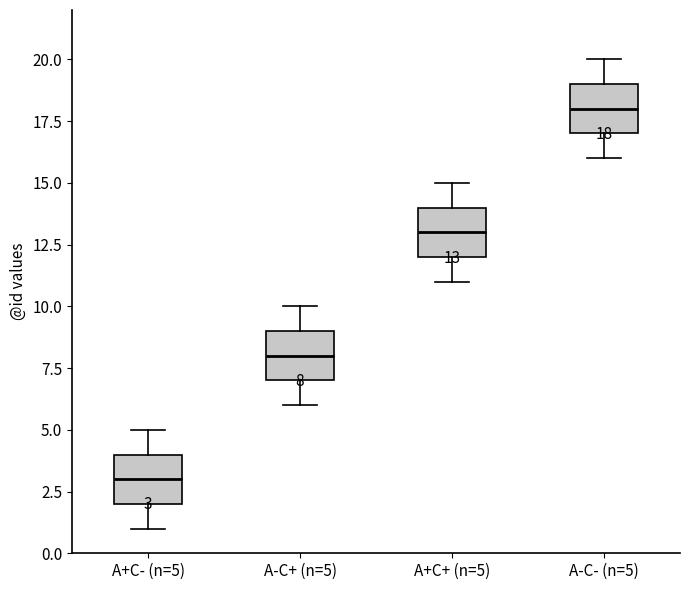

Which box's median line is the lowest?

A+C- (n=5)